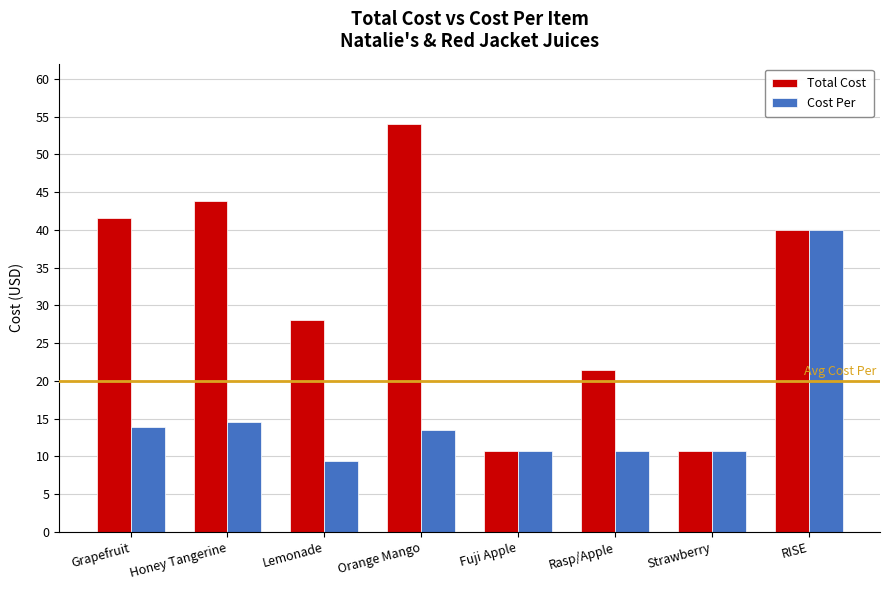

At which category is the sum across all series the highest?

RISE